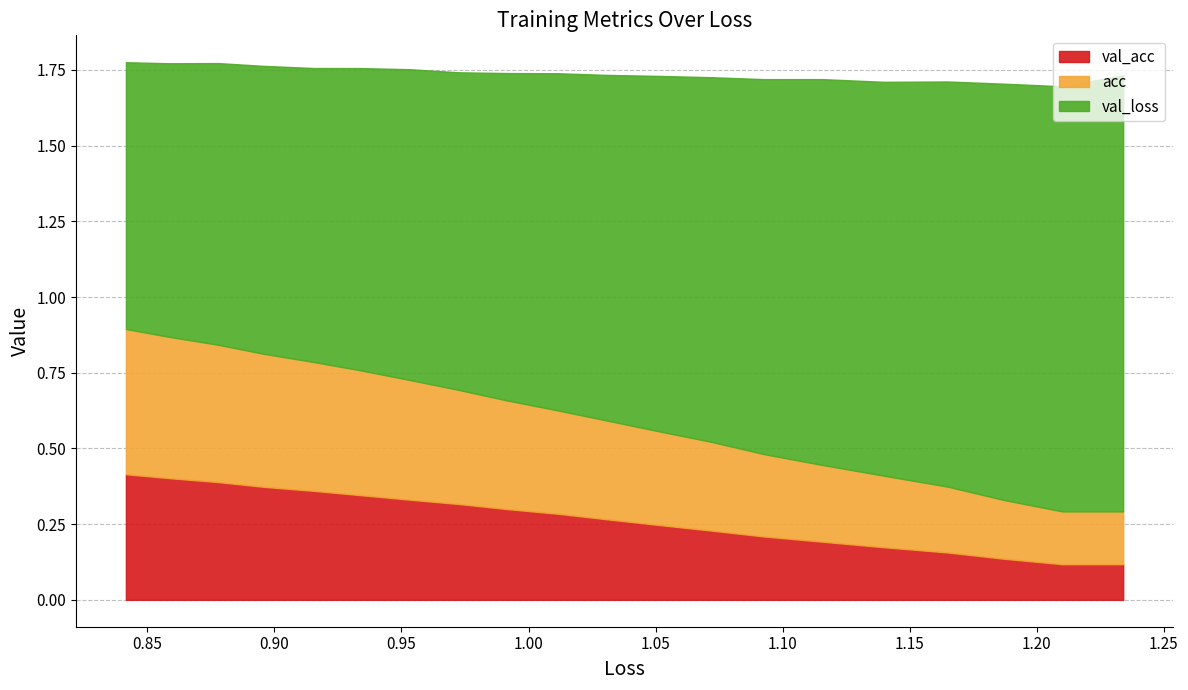

The val_loss series shows 2.0 at 4. True or false?

False